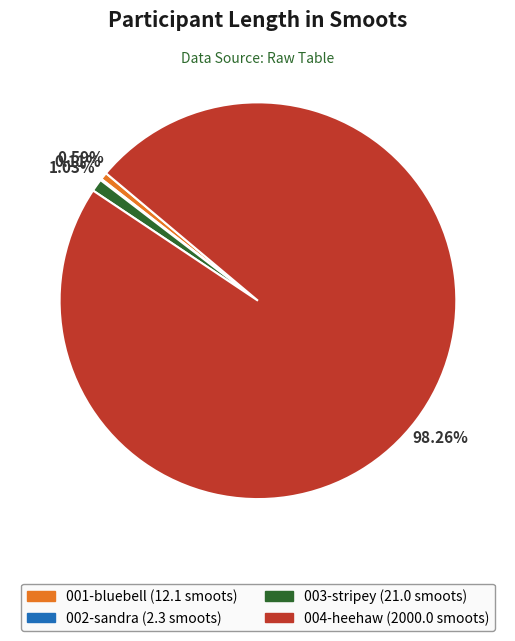

What portion of the pie excludes 003-stripey?

99.0%